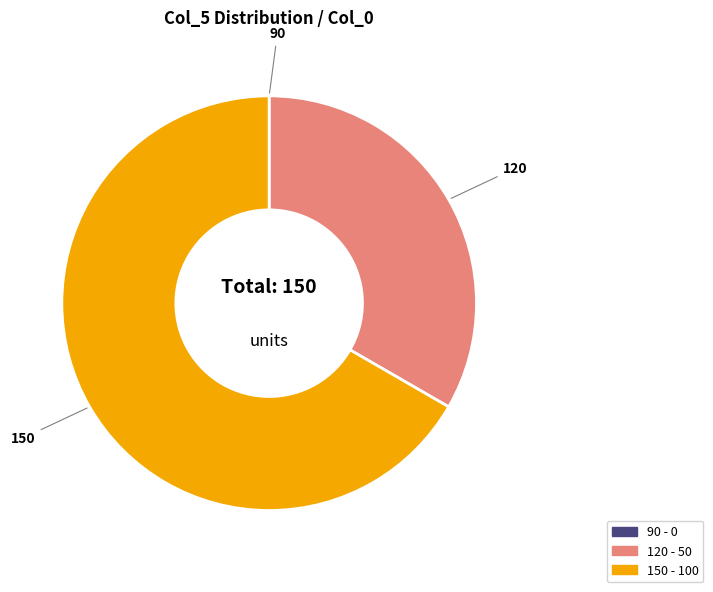

True or false: 120 accounts for 33% of the total.

True